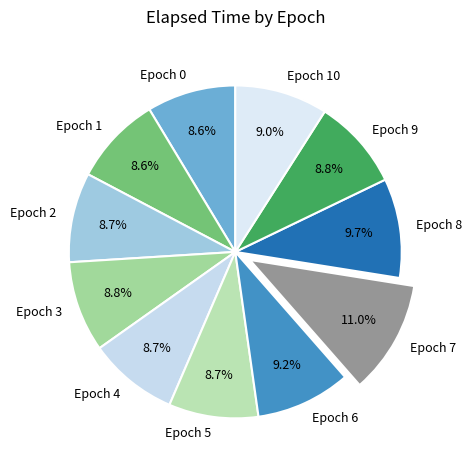

What percentage is NOT represented by Epoch 2?

91.3%